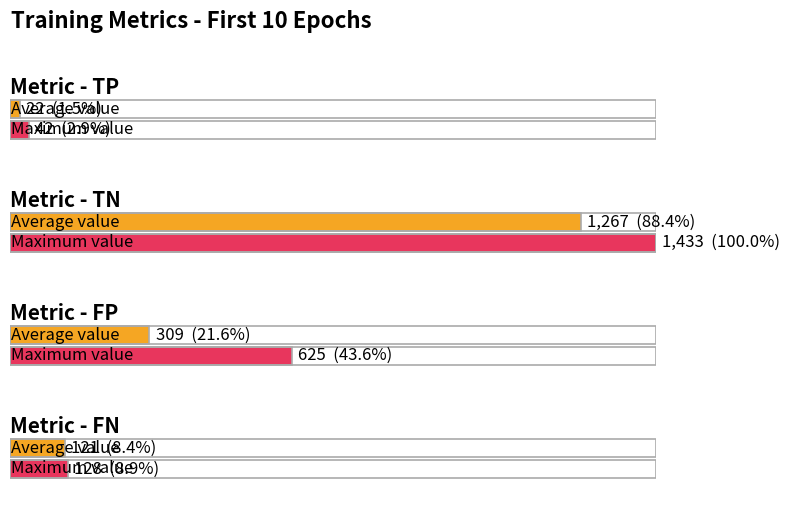

What is the greatest value displayed?

1433